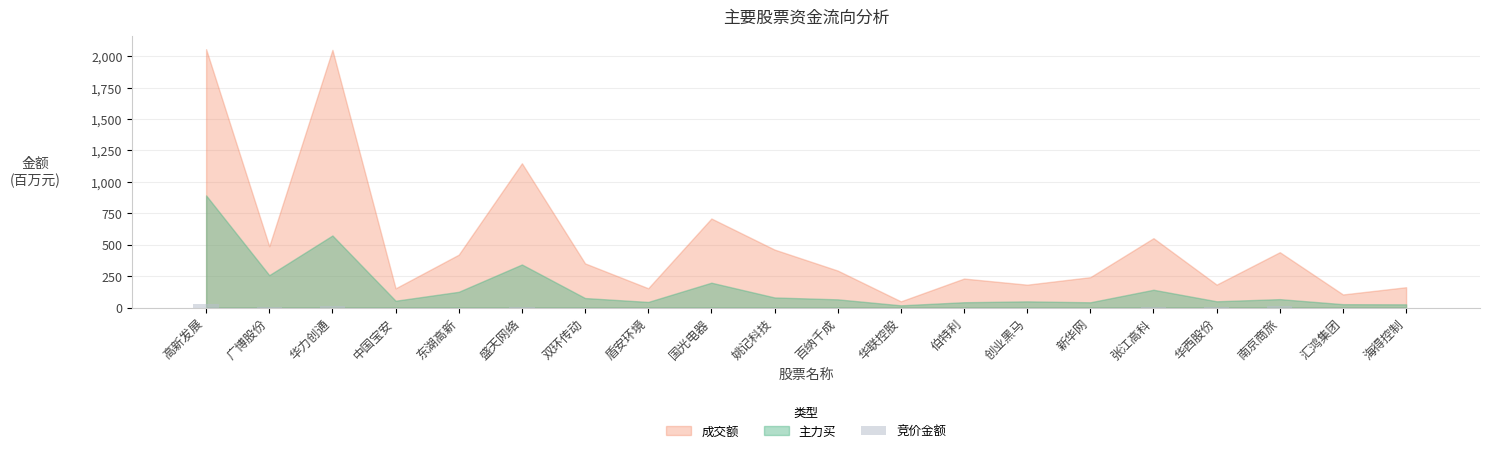

Between 华西股份 and 盛天网络, which is larger?

华西股份